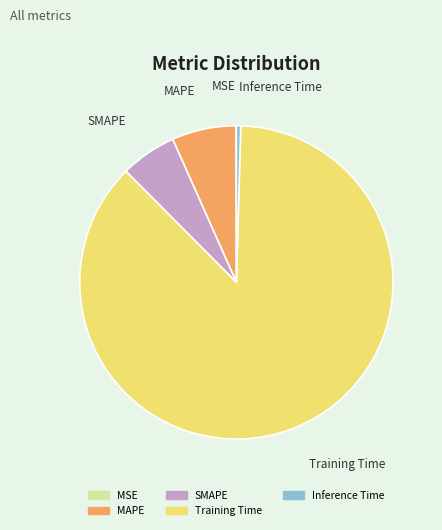

Which category has the biggest portion of the pie?

Training Time